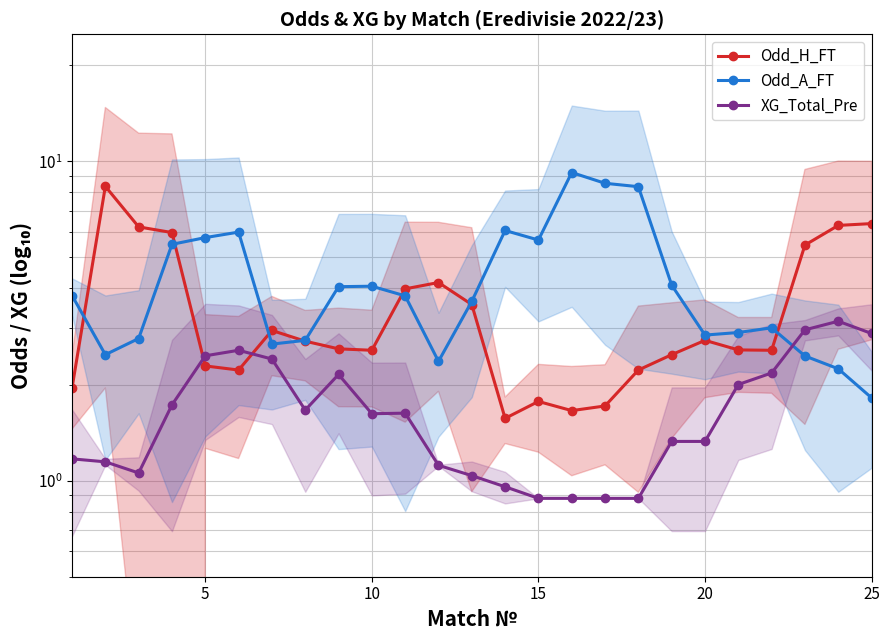

The Odd_H_FT series shows 1.4 at 11. True or false?

False